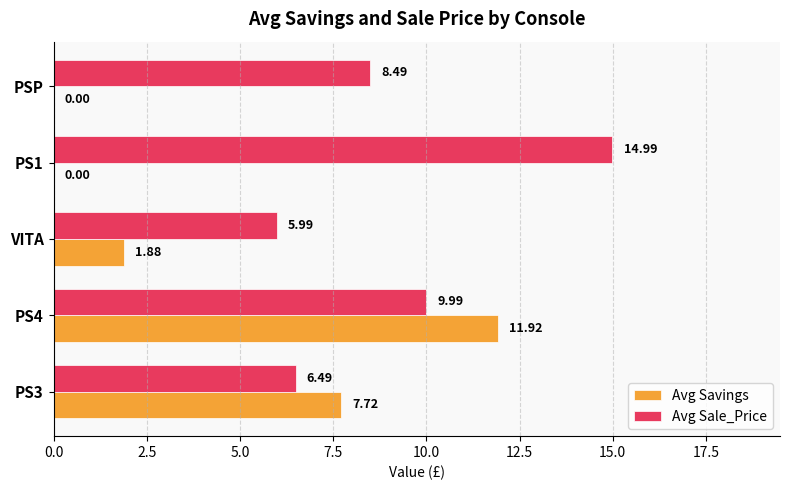

At which category is the sum across all series the highest?

PS4